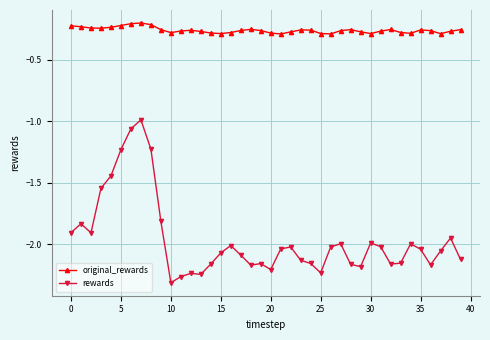

Which series has the largest total across all categories?

original_rewards